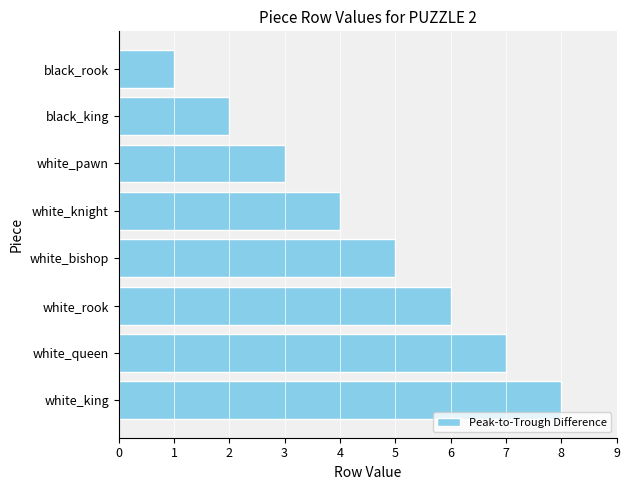

What is the sum of all values?

36